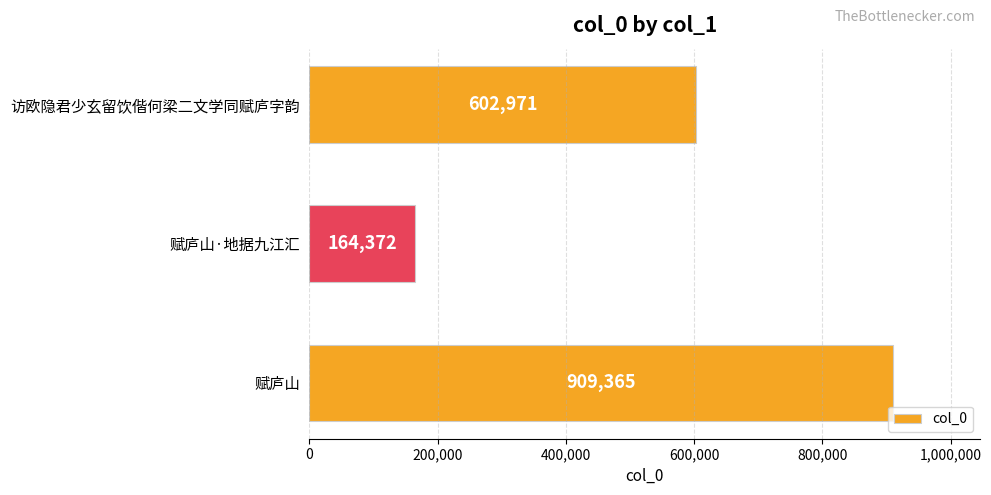

What is the change in value from 访欧隐君少玄留饮偕何梁二文学同赋庐字韵 to 赋庐山?

+306394